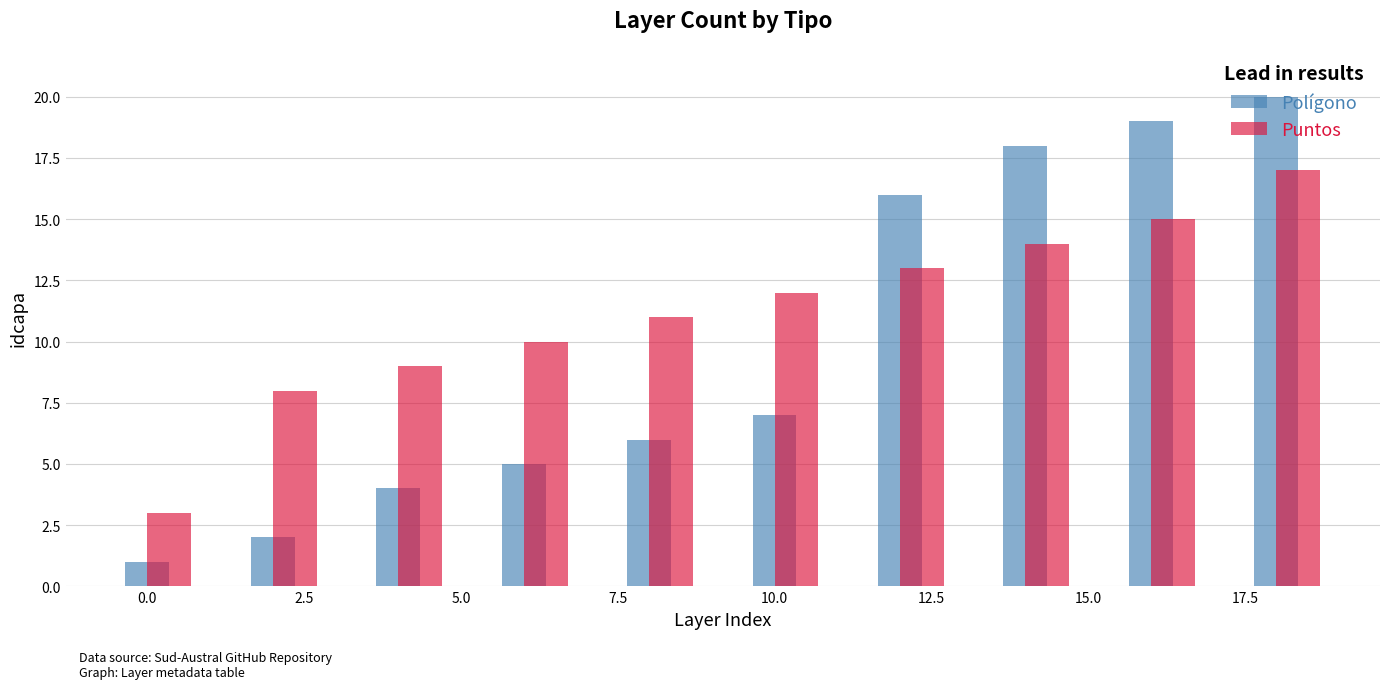

At how many categories does at least one series exceed 15?

4